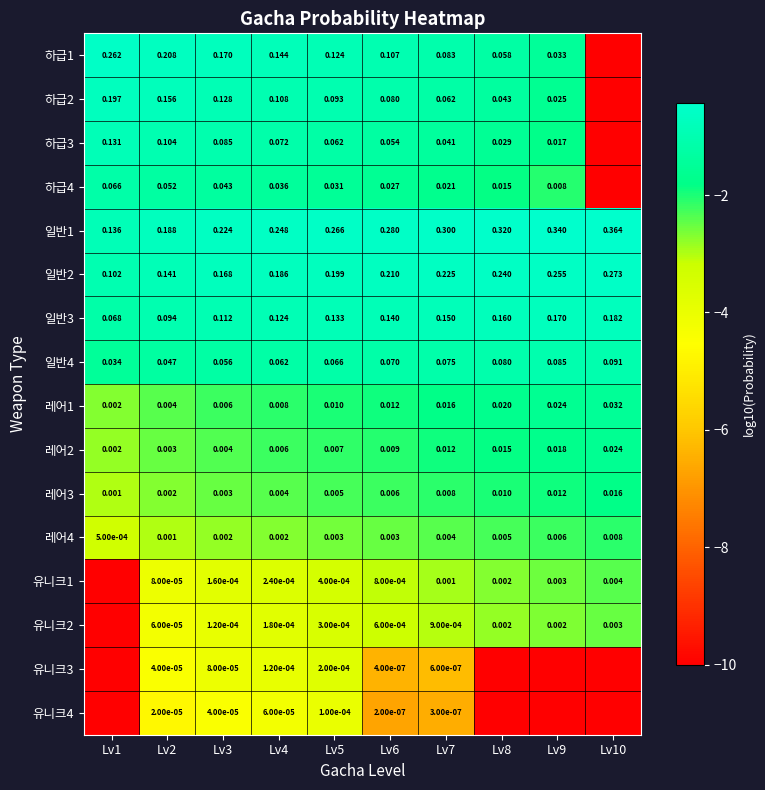

What is the difference between the highest and lowest values at Lv5?

0.3